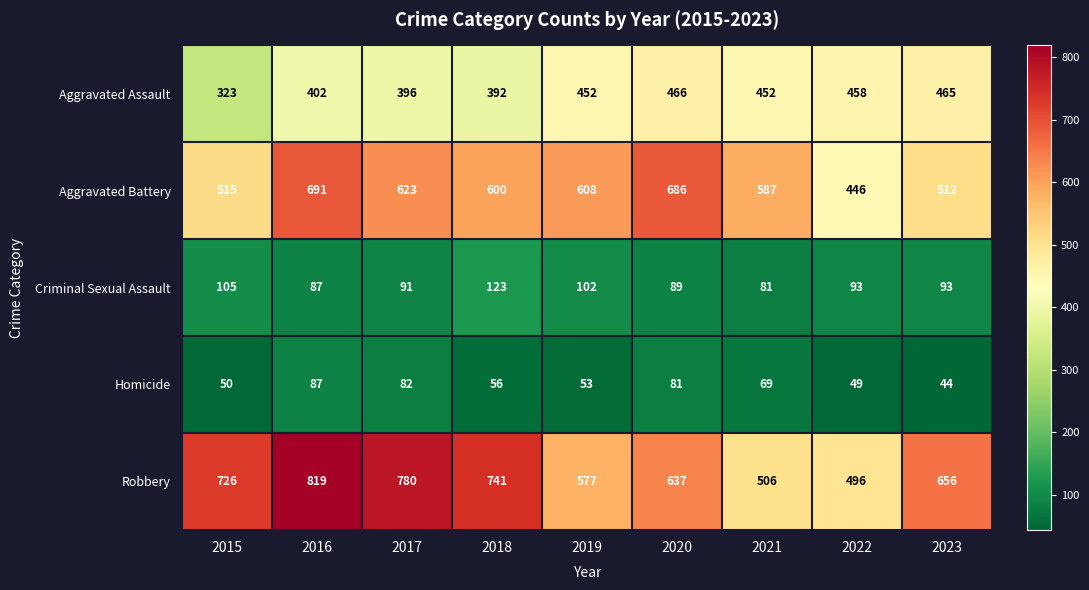

Is the value of Aggravated Battery at 2023 greater than the value of Aggravated Assault at 2023?

Yes